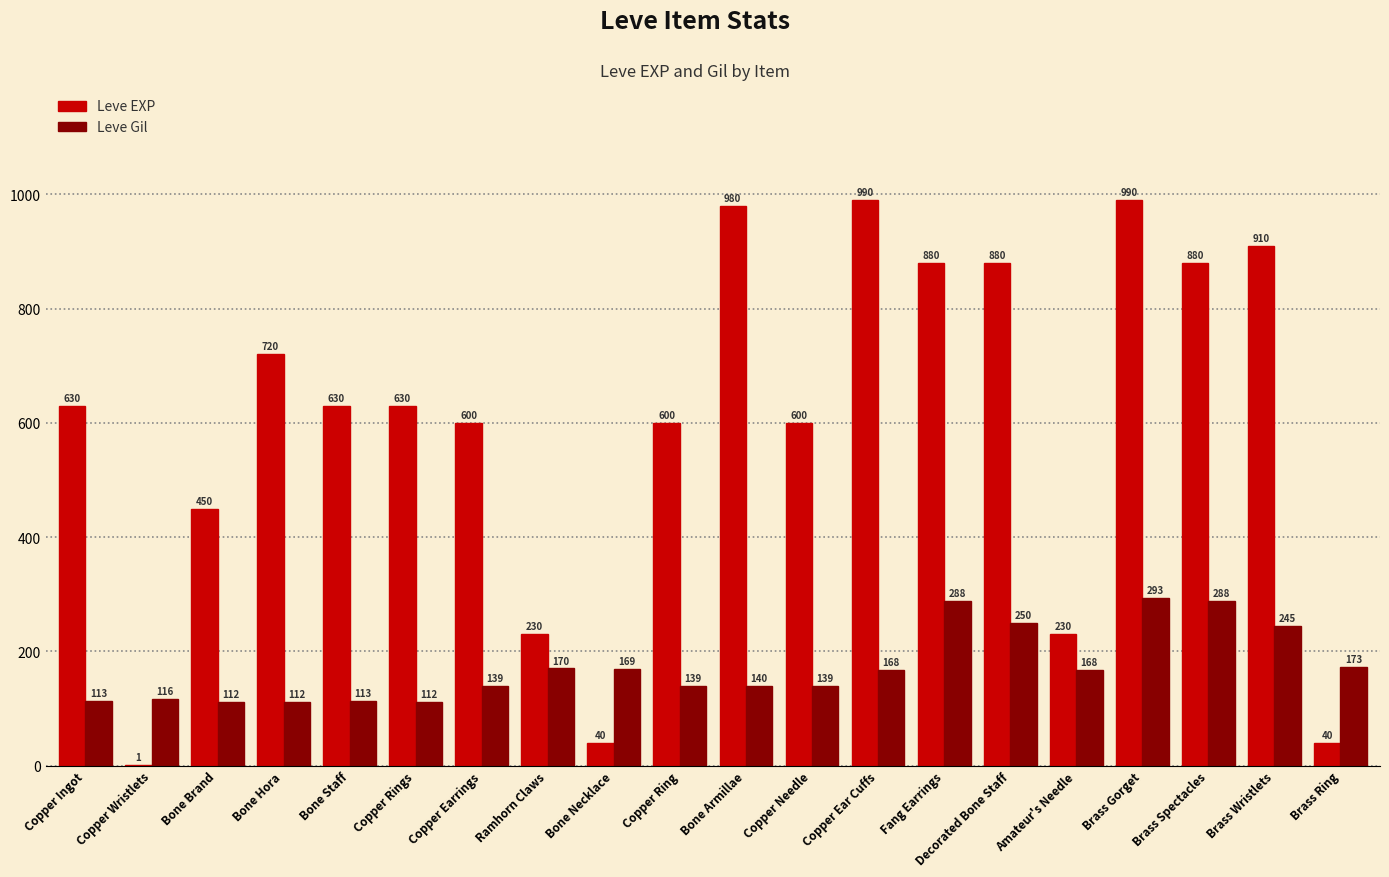

What is the total value across all series at Amateur's Needle?

398